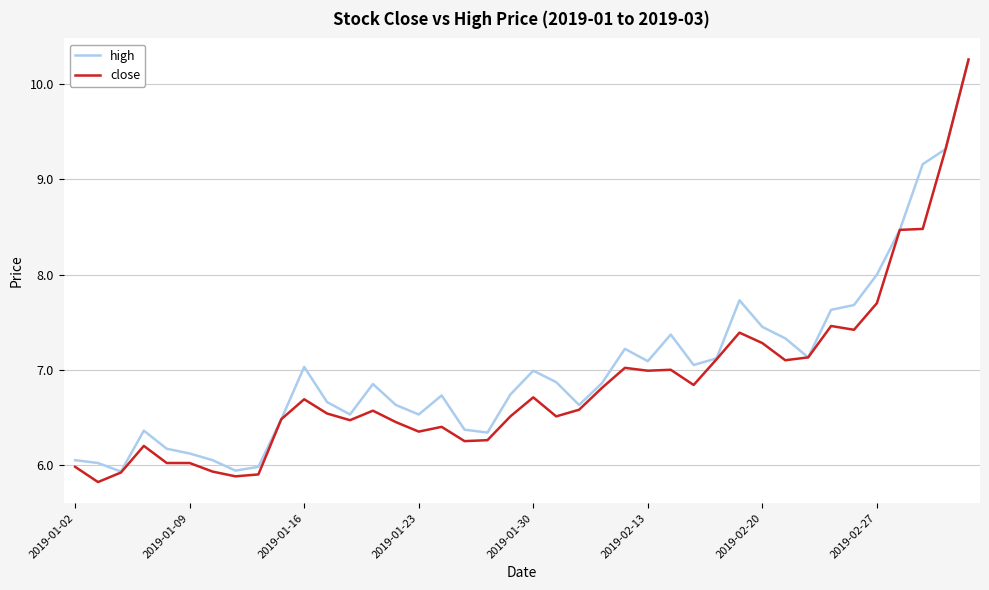

Which series has the largest range (max minus min)?

close